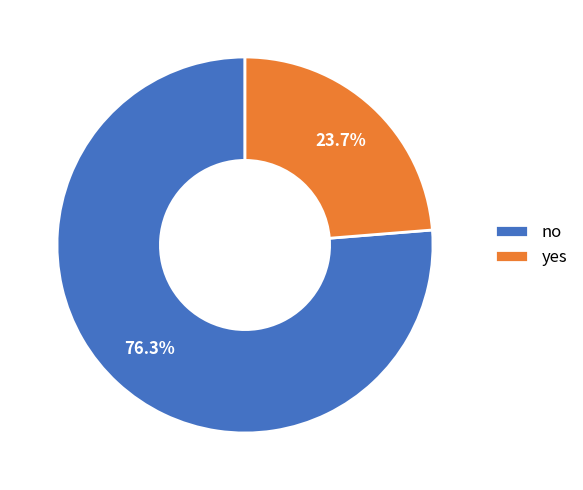

What is the largest slice in the pie chart?

no